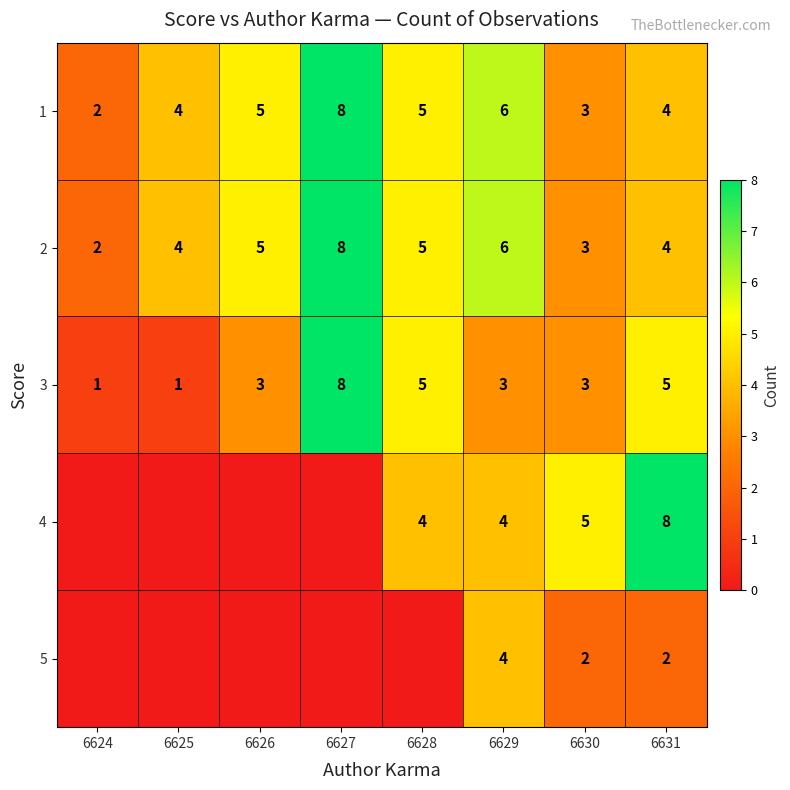

What is the spread (max minus min) of values at 6631?

6